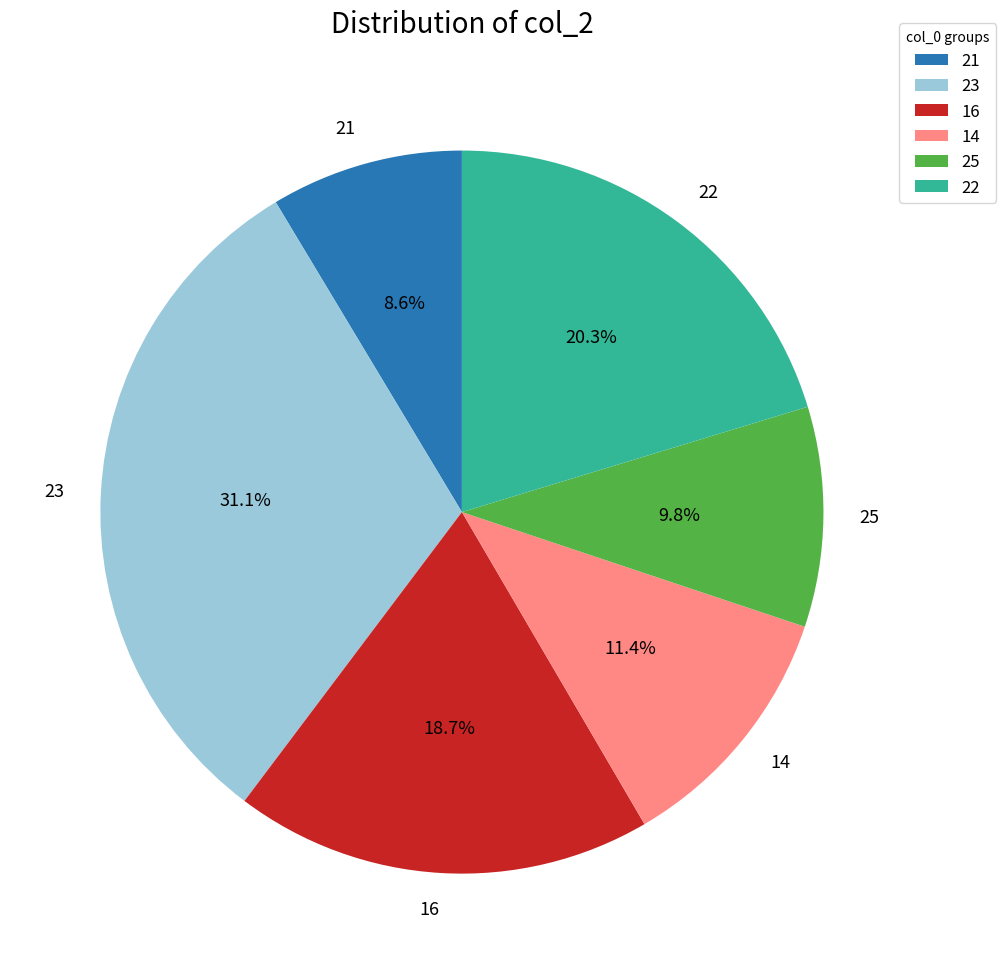

To the nearest percent, what percentage of the pie is 23?

31%